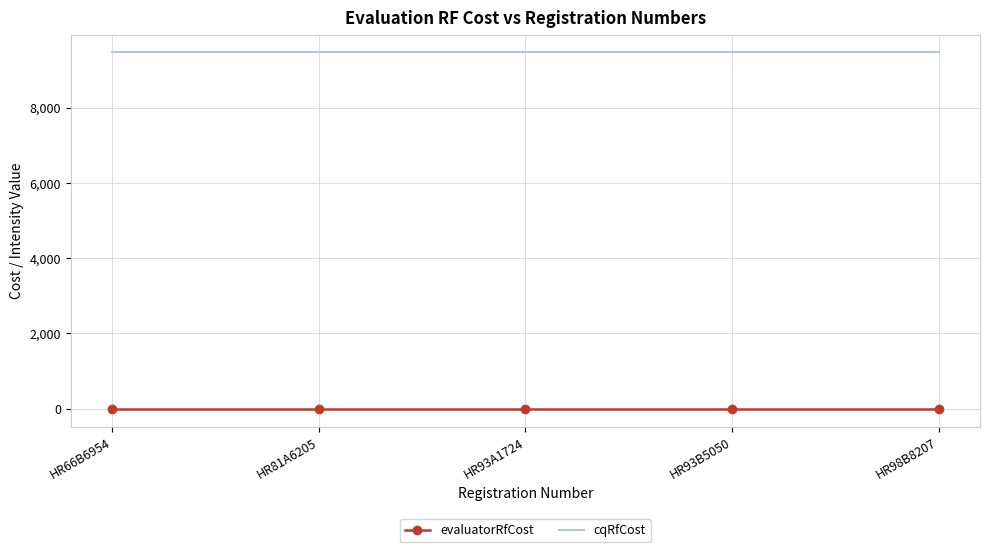

True or false: cqRfCost has more than 2 points higher than both neighbors.

False